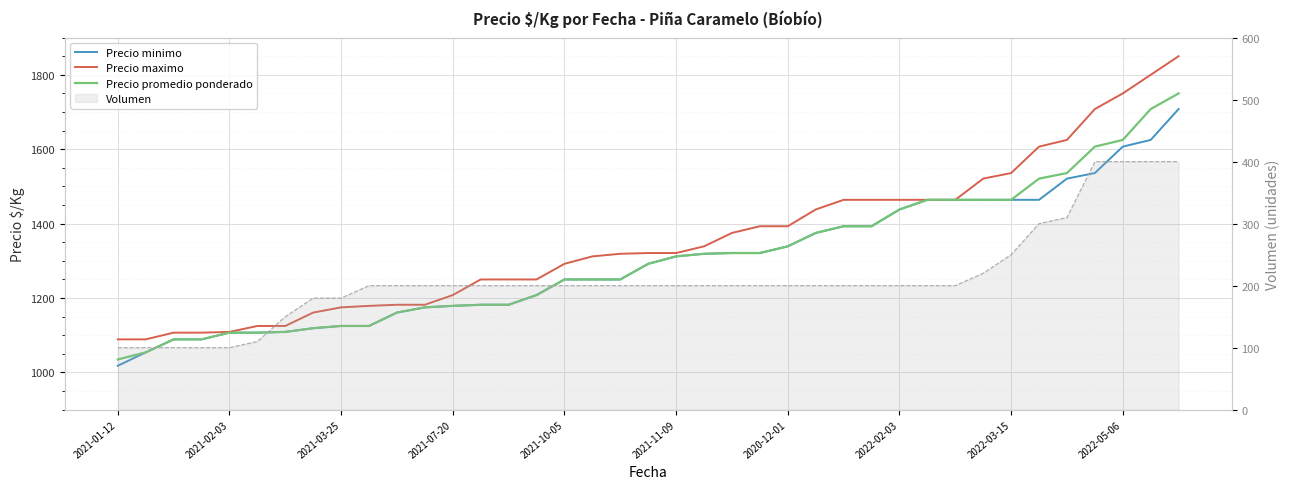

What is the difference between the highest and lowest values at 22?

54